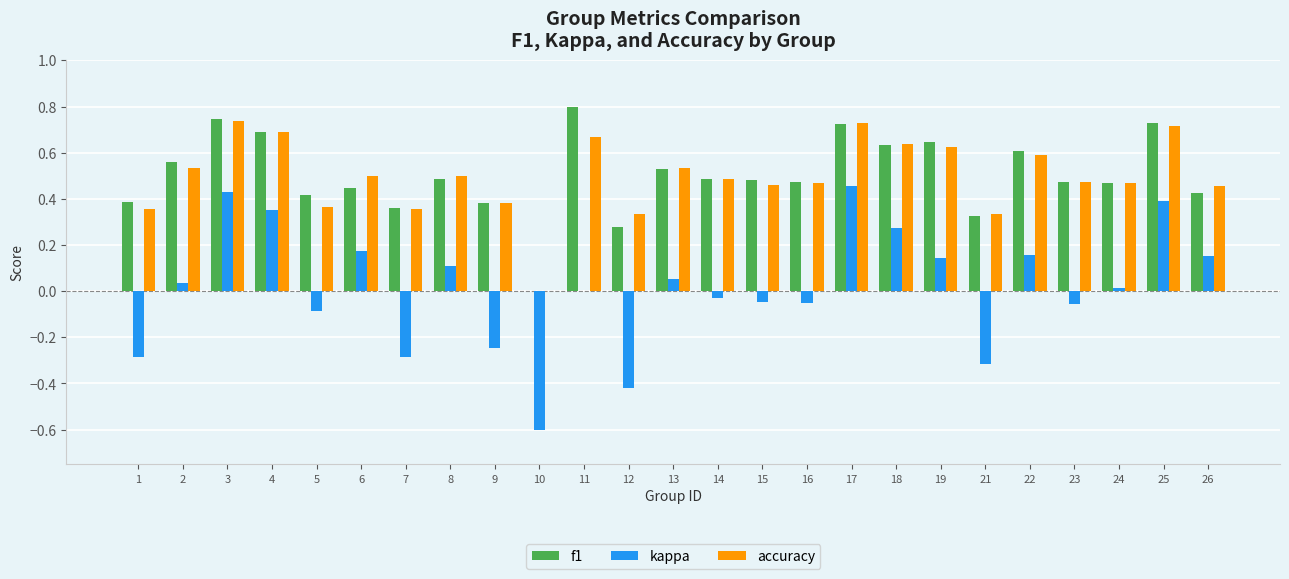

Count the f1 values in the range 0 to 1.

25